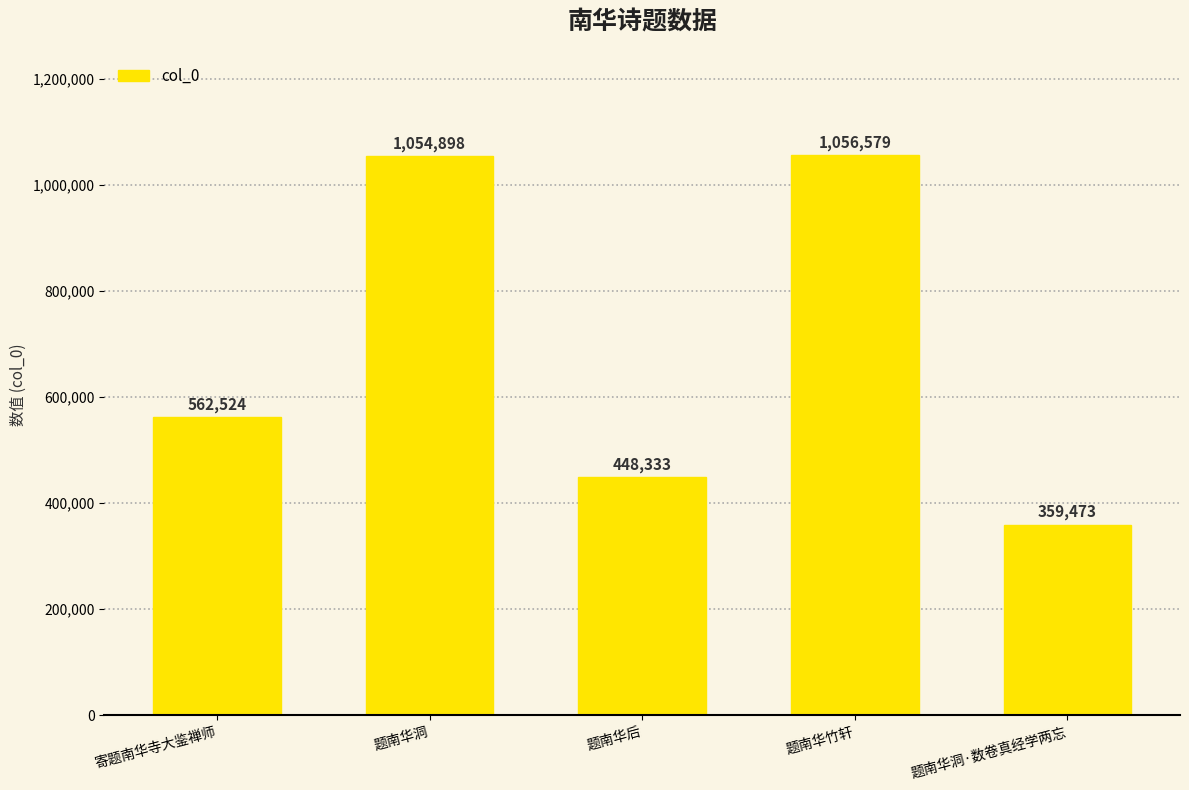

Reading left to right, what are all the values shown in this chart?

寄题南华寺大鉴禅师=562524	题南华洞=1054898	题南华后=448333	题南华竹轩=1056579	题南华洞·数卷真经学两忘=359473